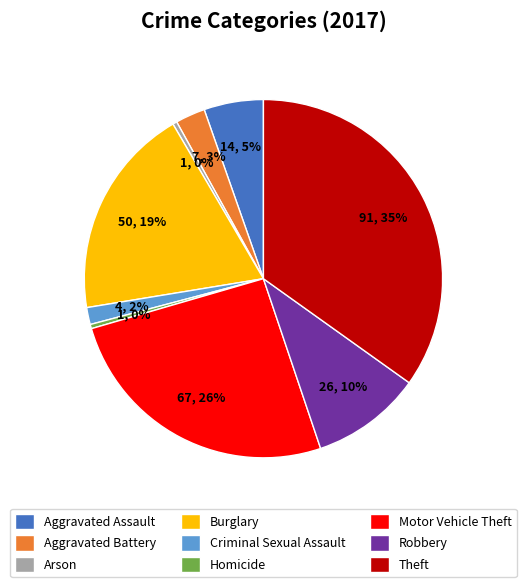

Does Aggravated Assault represent more than half of the total?

No